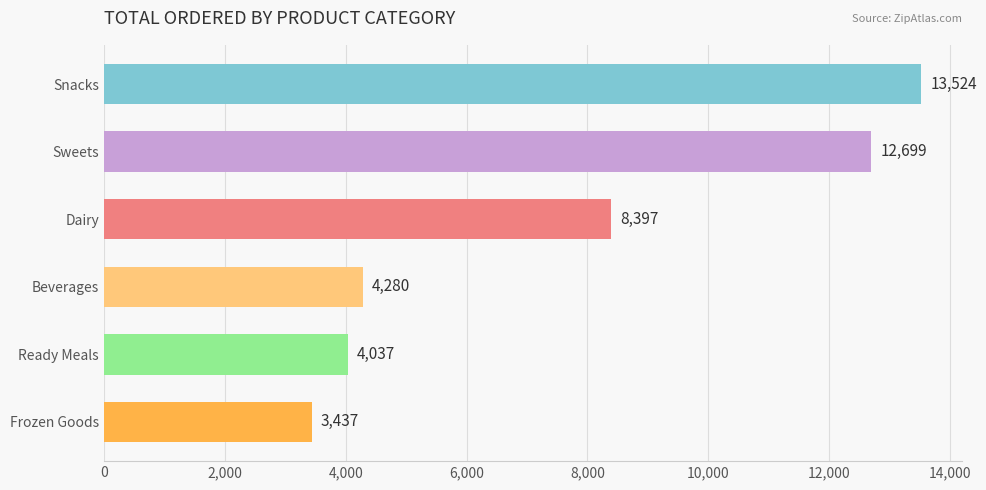

Are the bars grouped side by side (vs. stacked)?

No